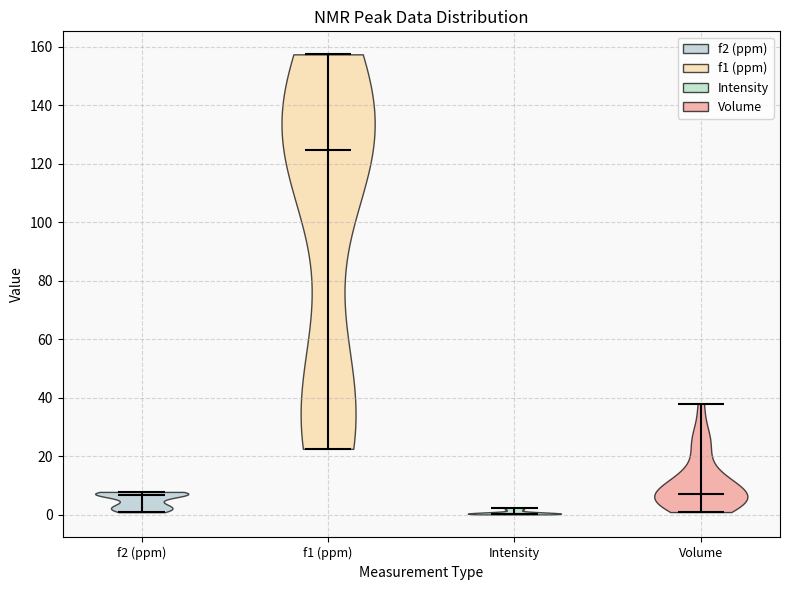

Reading left to right, read every violin against the y-axis: where its median line is, and the lowest and highest points it reaches. The values are not printed on the chart, so give them approximately, as read against the axis.

f2 (ppm): median line 6, lowest point 0, highest point 8
f1 (ppm): median line 124, lowest point 22, highest point 158
Intensity: median line 0, lowest point 0, highest point 2
Volume: median line 8, lowest point 0, highest point 38